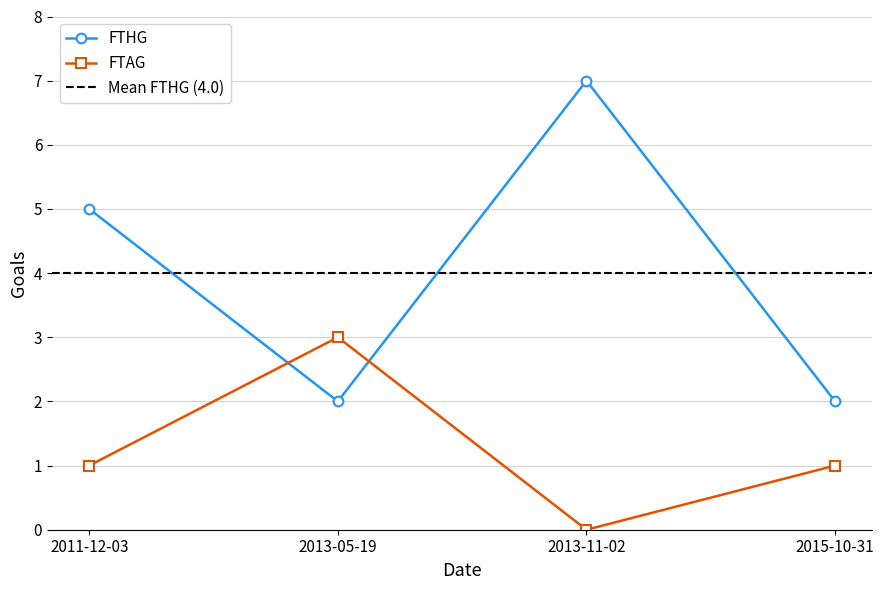

Which series has the widest spread of values?

FTHG